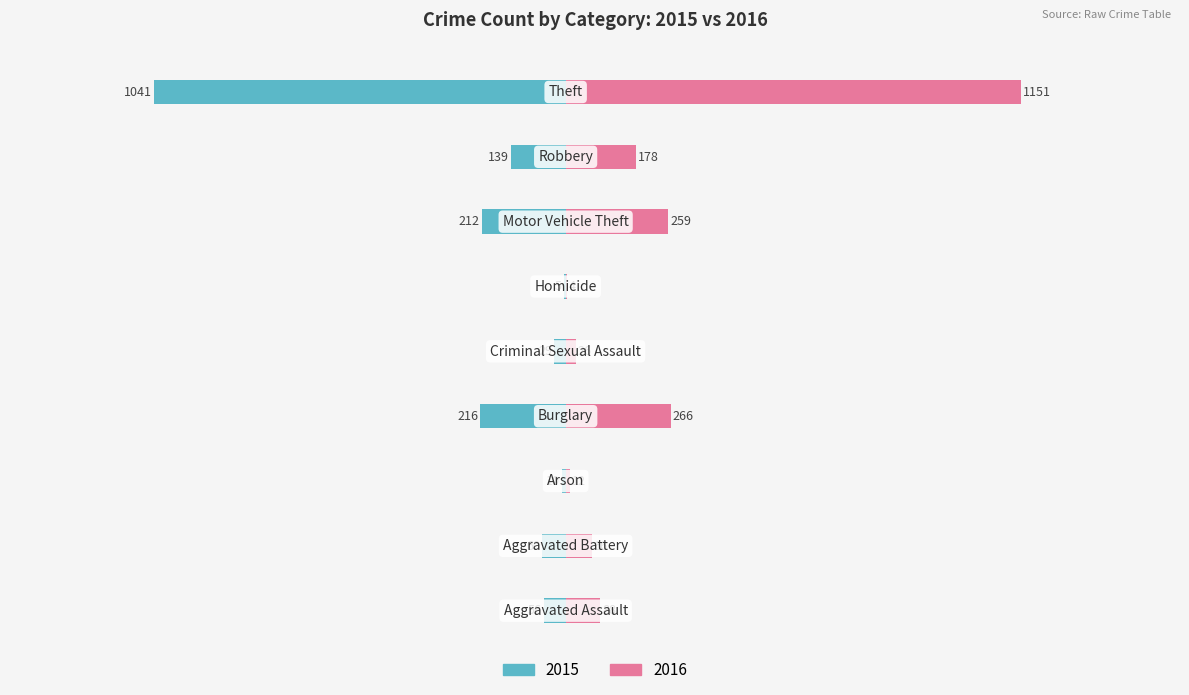

Between Arson and Motor Vehicle Theft, which series saw the biggest shift?

2016